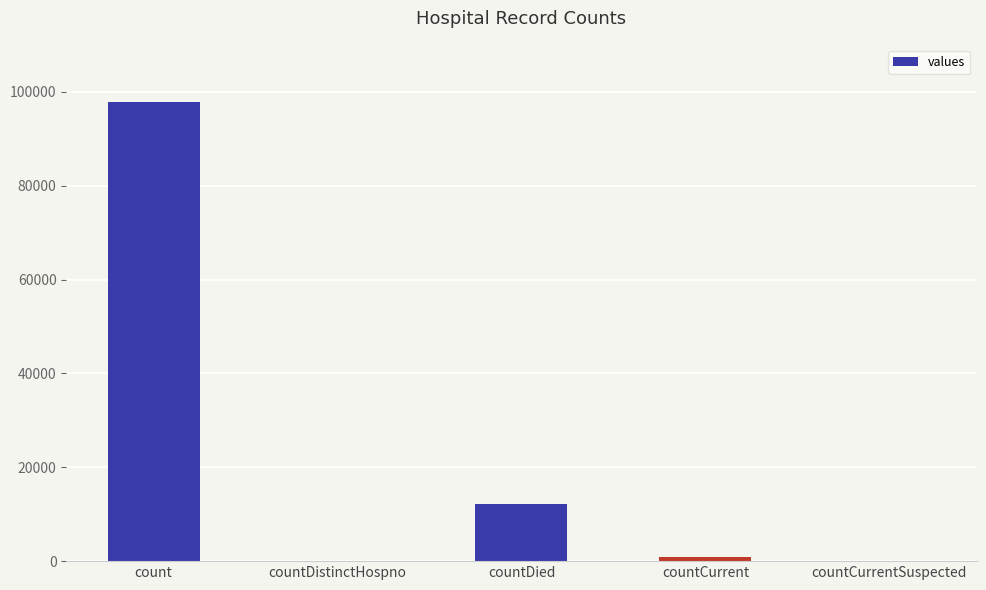

What is the sum of all values?

110609